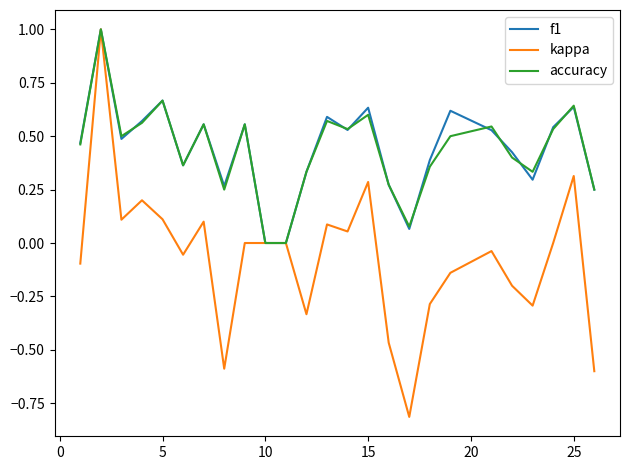

Which series has the widest spread of values?

kappa